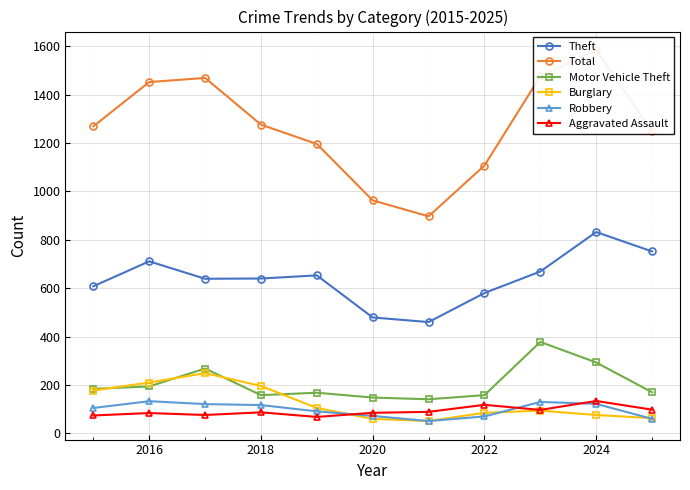

List the series in order of their peak value, highest first.

Total, Theft, Motor Vehicle Theft, Burglary, Aggravated Assault, Robbery